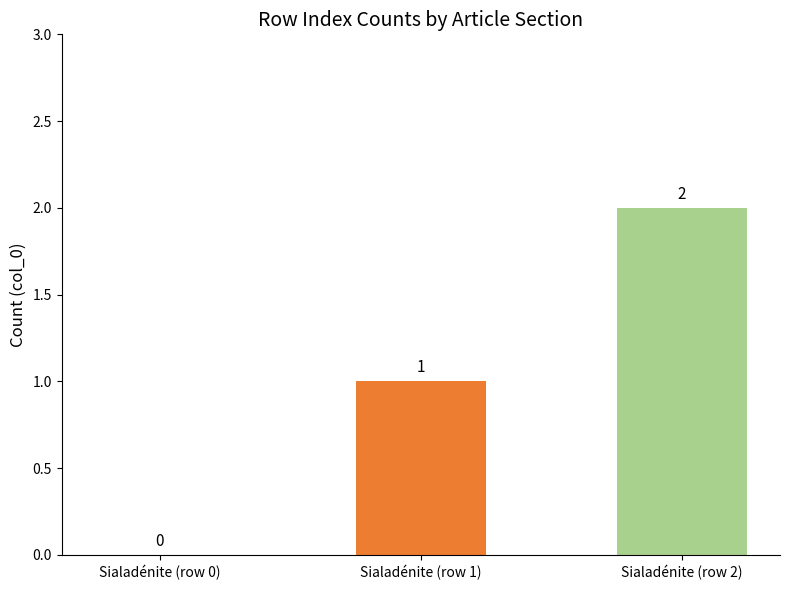

Which label corresponds to the largest value in the chart?

Sialadénite (row 2)